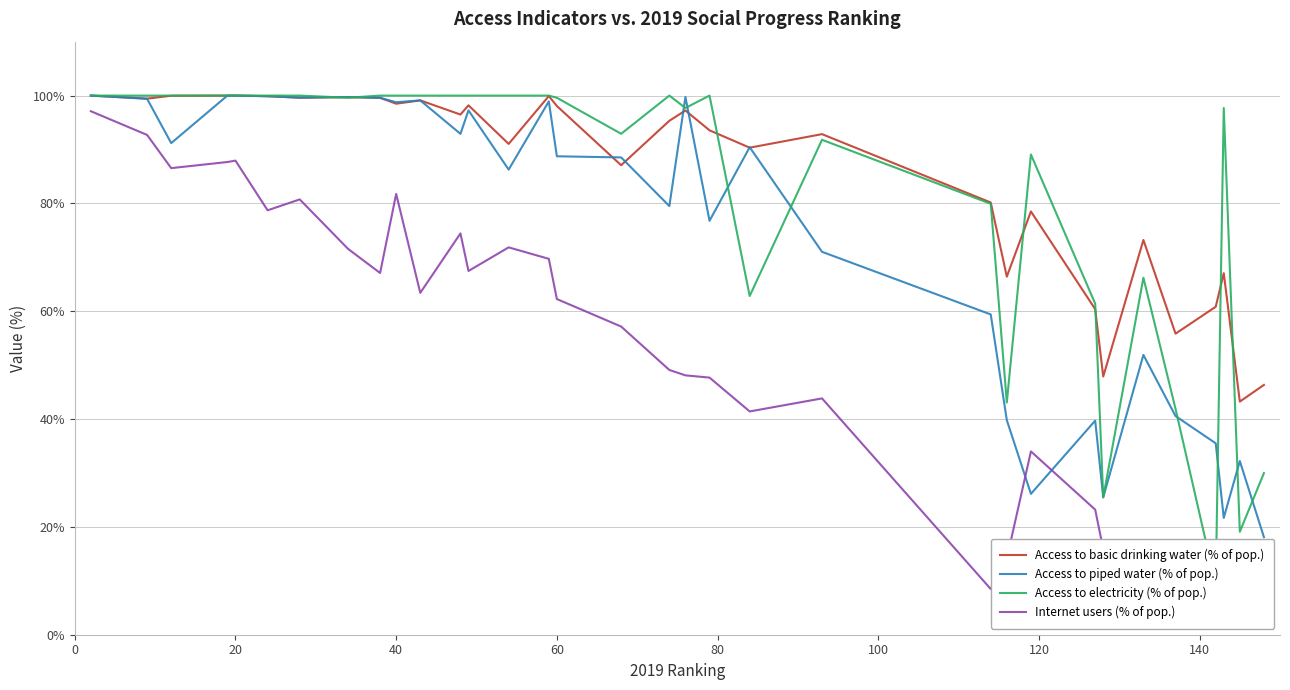

What is the lowest value of the Access to piped water (% of pop.) series?

18.1